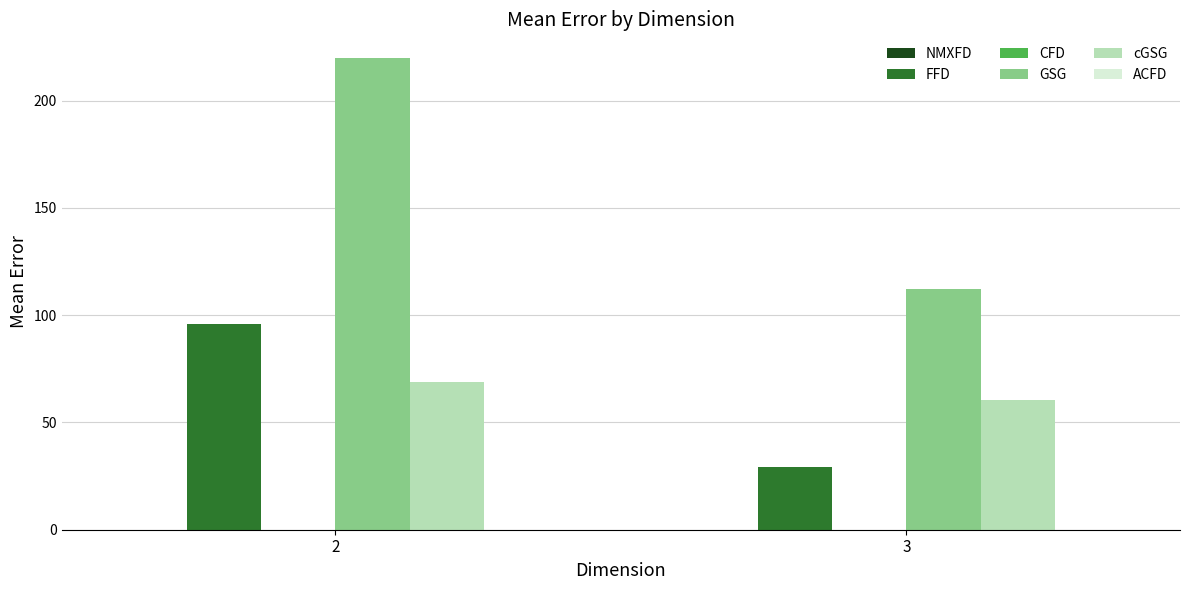

What is the difference between the cGSG values at 2 and 3?

8.3